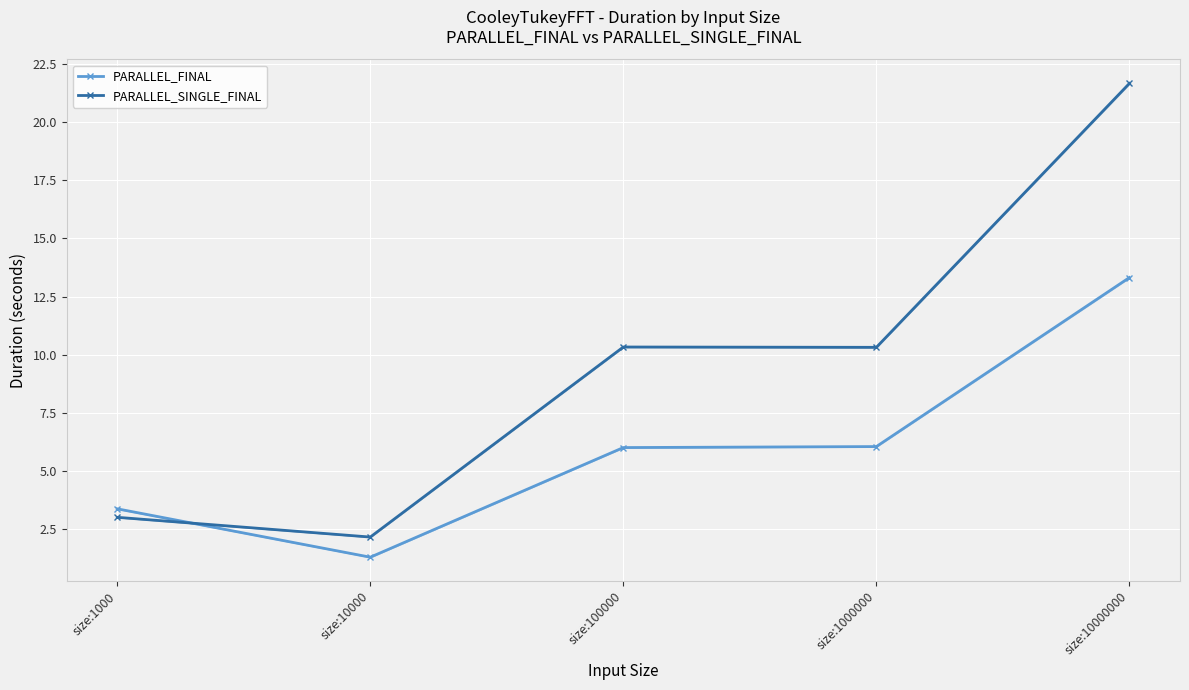

The PARALLEL_SINGLE_FINAL series shows 4.0 at size:1000. True or false?

False